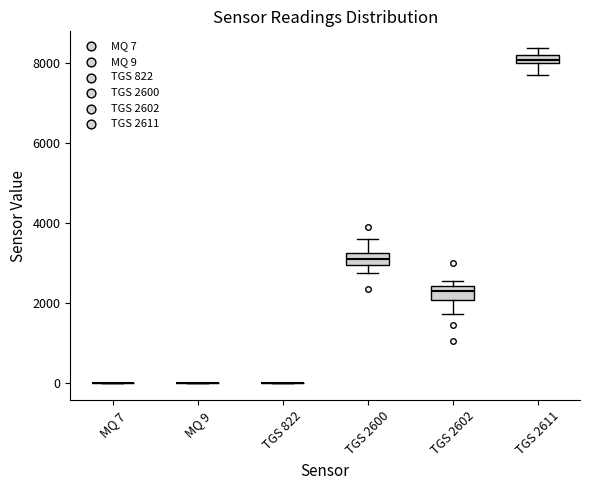

Where does the lower whisker of the box for TGS 2602 end on the y-axis? The values are not printed on the chart, so give them approximately, as read against the axis.

1800